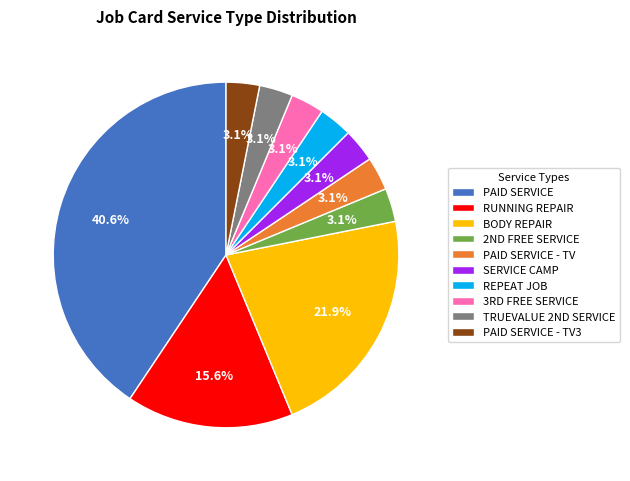

True or false: REPEAT JOB accounts for 3% of the total.

True